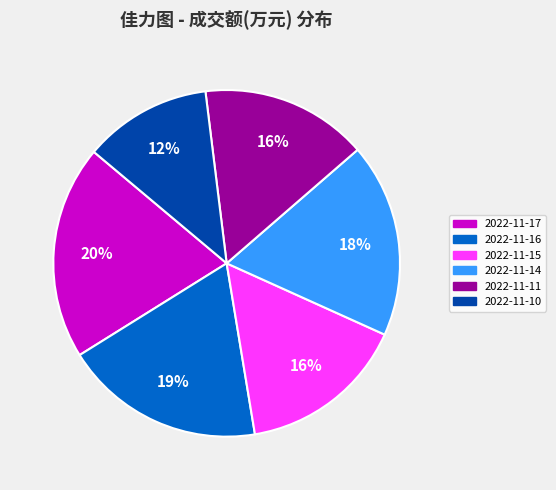

To the nearest percent, what portion does 2022-11-17 represent?

20%